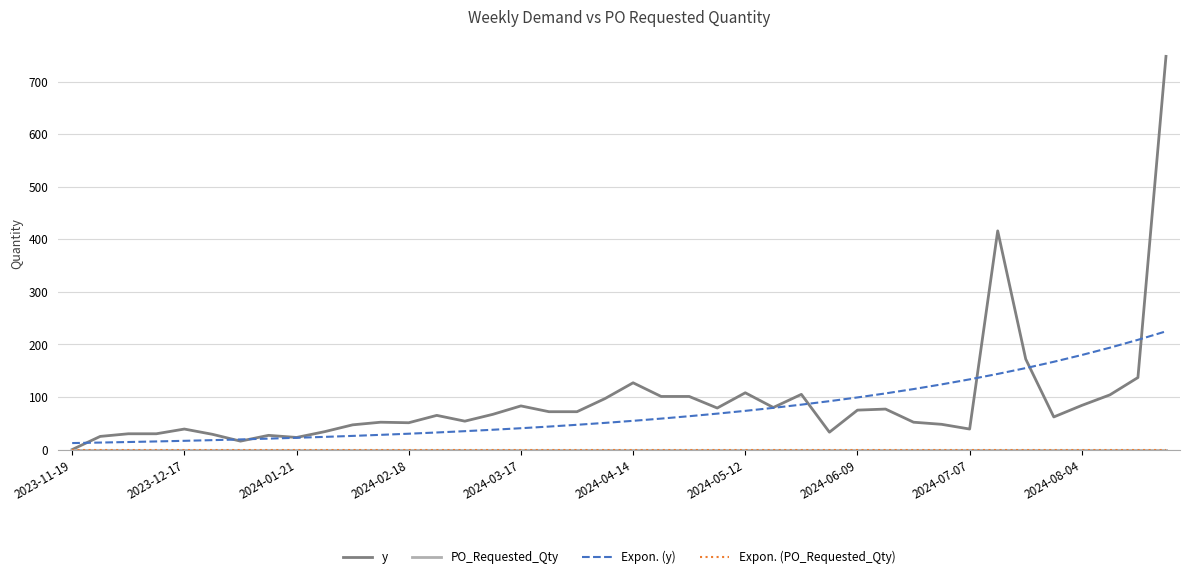

What is the greatest value displayed?

748.0